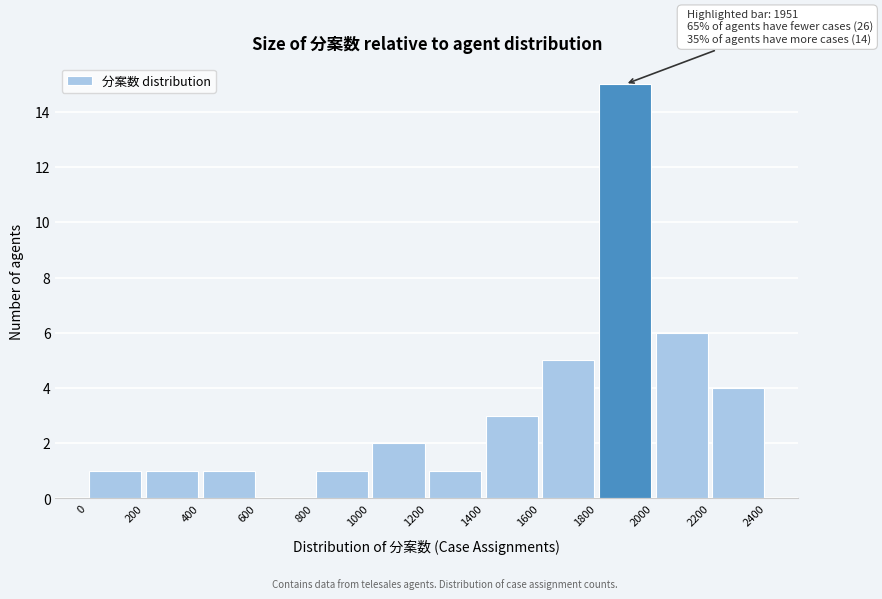

Which range on the x-axis has the tallest bar?

1800 to 2000